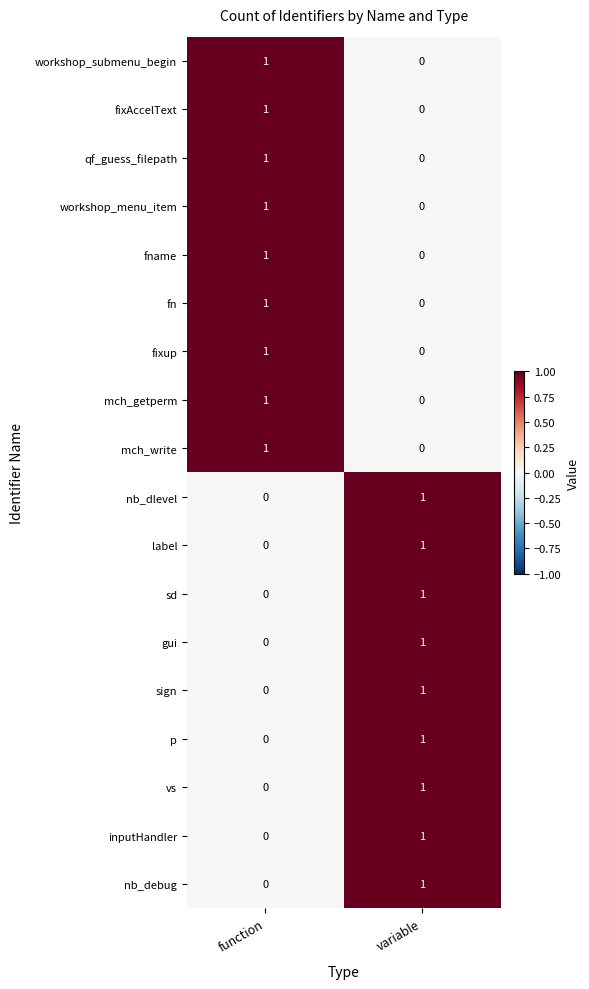

The value of nb_debug at variable is 1. True or false?

True